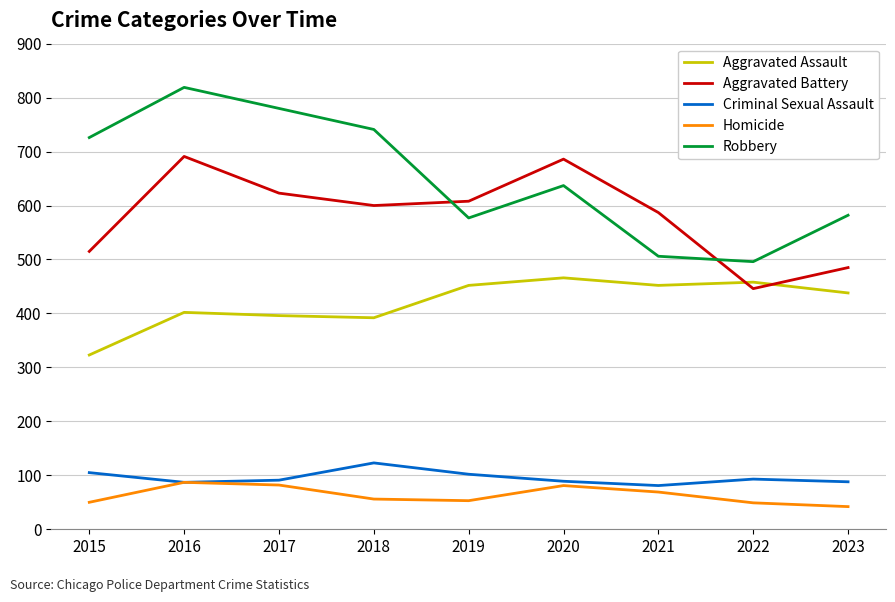

Which series has the largest total across all categories?

Robbery